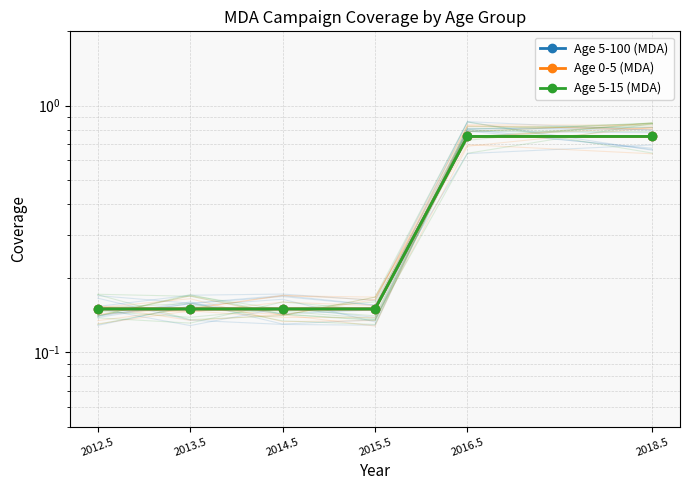

Reading left to right, transcribe all the data shown in this chart.

Age 5-100 (MDA): 0.1	0.1	0.1	0.1	0.8	0.8
Age 0-5 (MDA): 0.1	0.1	0.1	0.1	0.8	0.8
Age 5-15 (MDA): 0.1	0.1	0.1	0.1	0.8	0.8